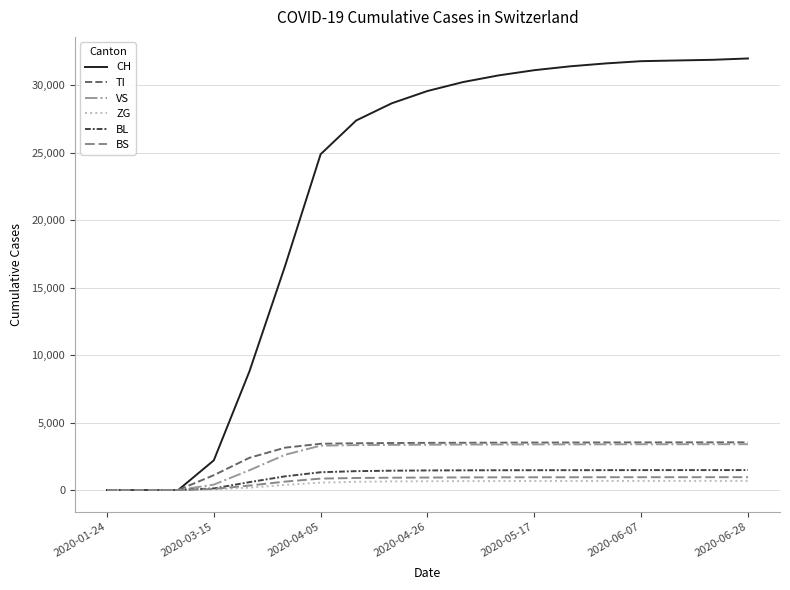

Which series has the largest total across all categories?

CH